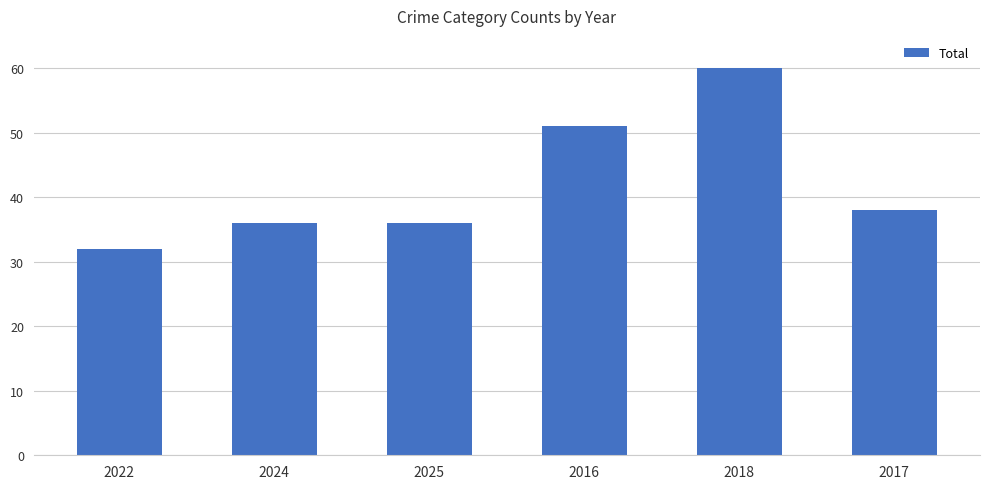

What is the difference between the values at 2024 and 2022?

4